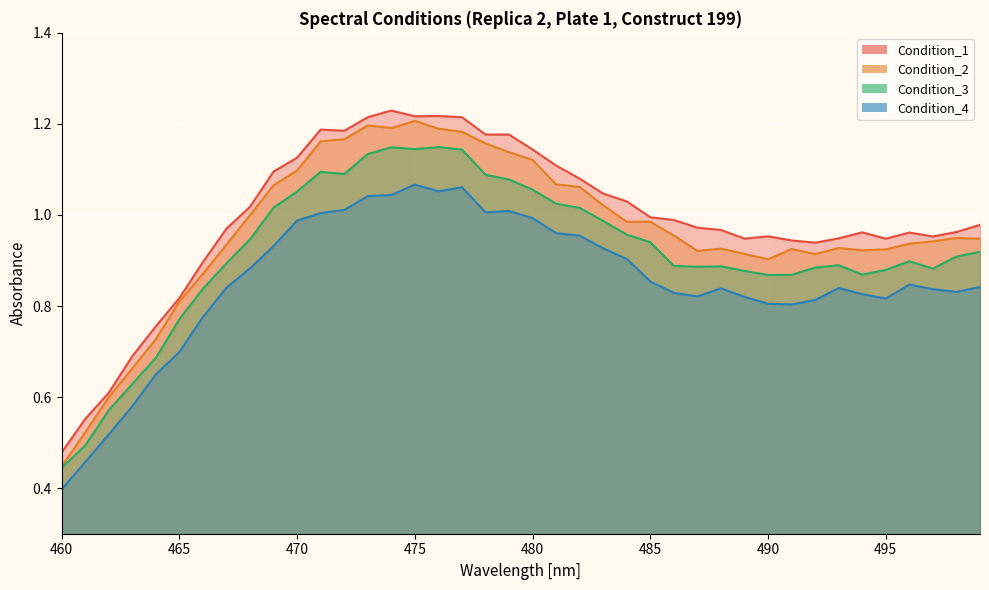

Where is Condition_1 nearest to the value 0?

460